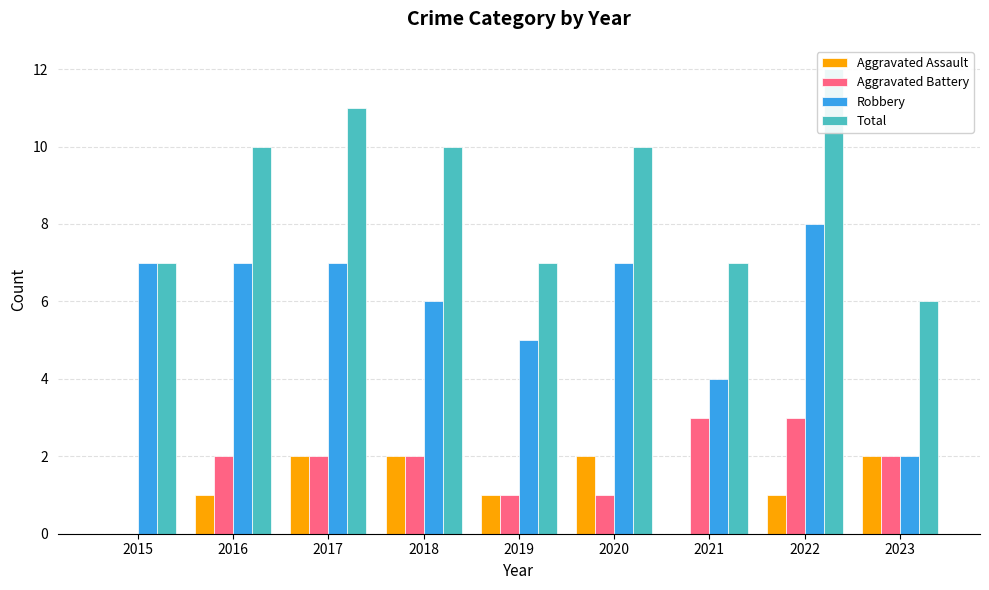

Rank the series by their maximum value, from lowest to highest.

Aggravated Assault, Aggravated Battery, Robbery, Total